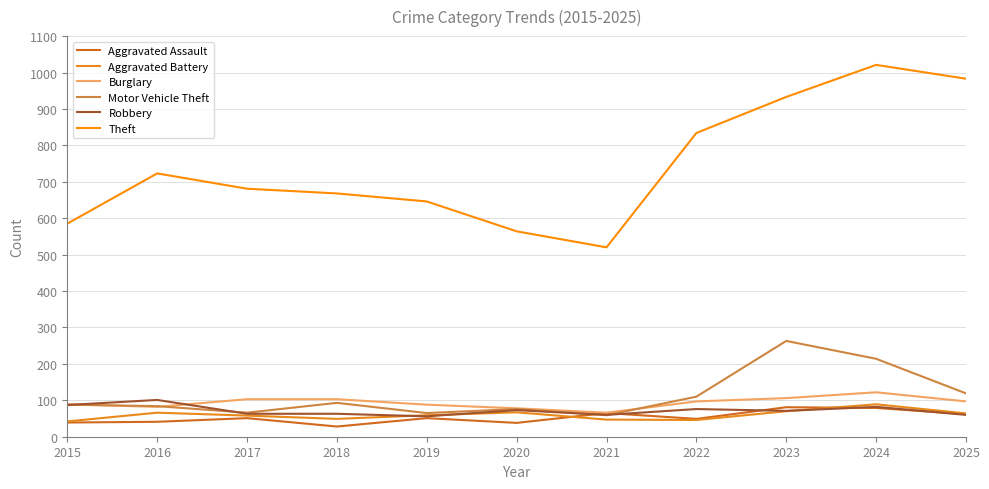

True or false: Aggravated Battery and Motor Vehicle Theft cross at least once.

False